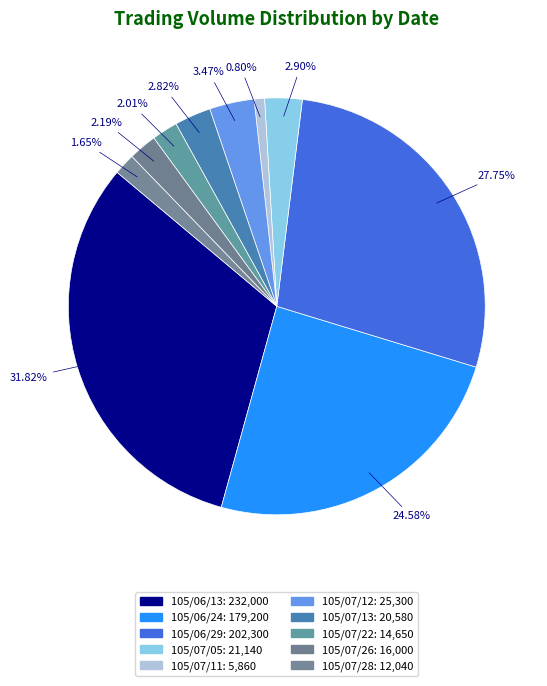

Approximately how many times larger is the value at 105/07/26 compared to 105/07/05?

0.8